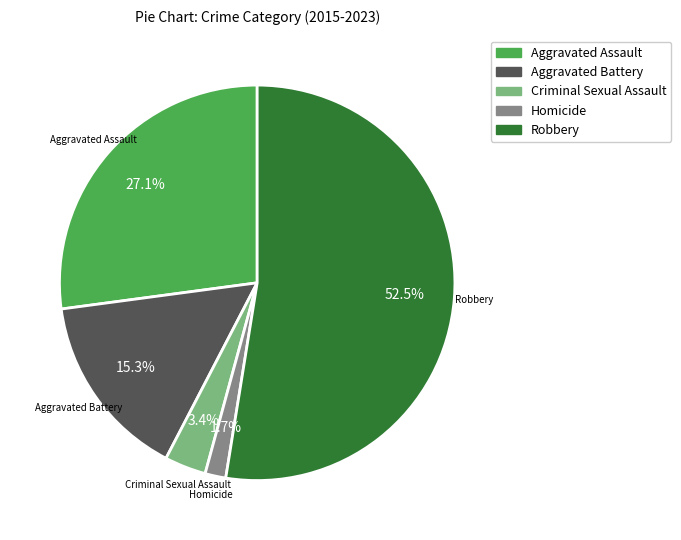

True or false: Robbery accounts for 66% of the total.

False